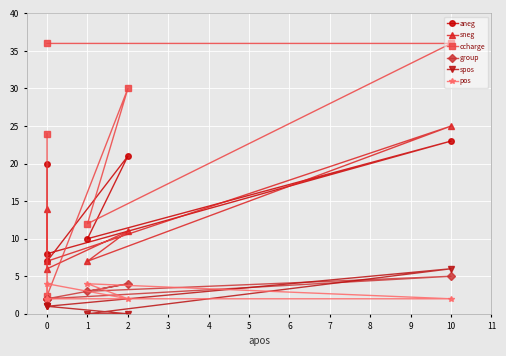

Rank the series at 2 from highest to lowest value.

ccharge, aneg, sneg, group, pos, spos